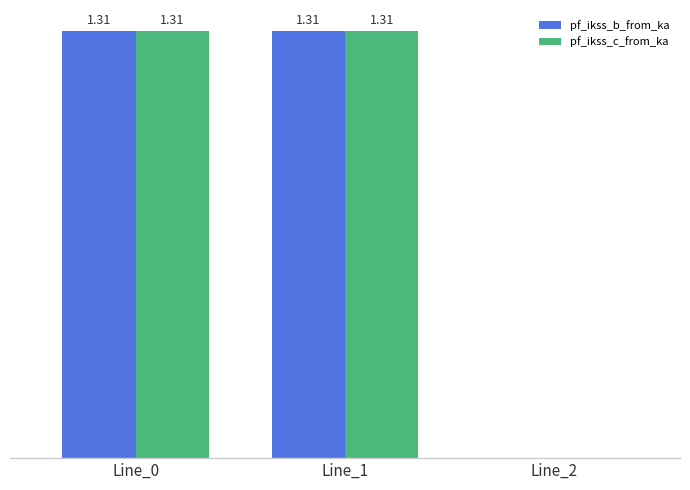

Is the value of pf_ikss_c_from_ka at Line_0 greater than the value of pf_ikss_b_from_ka at Line_2?

Yes